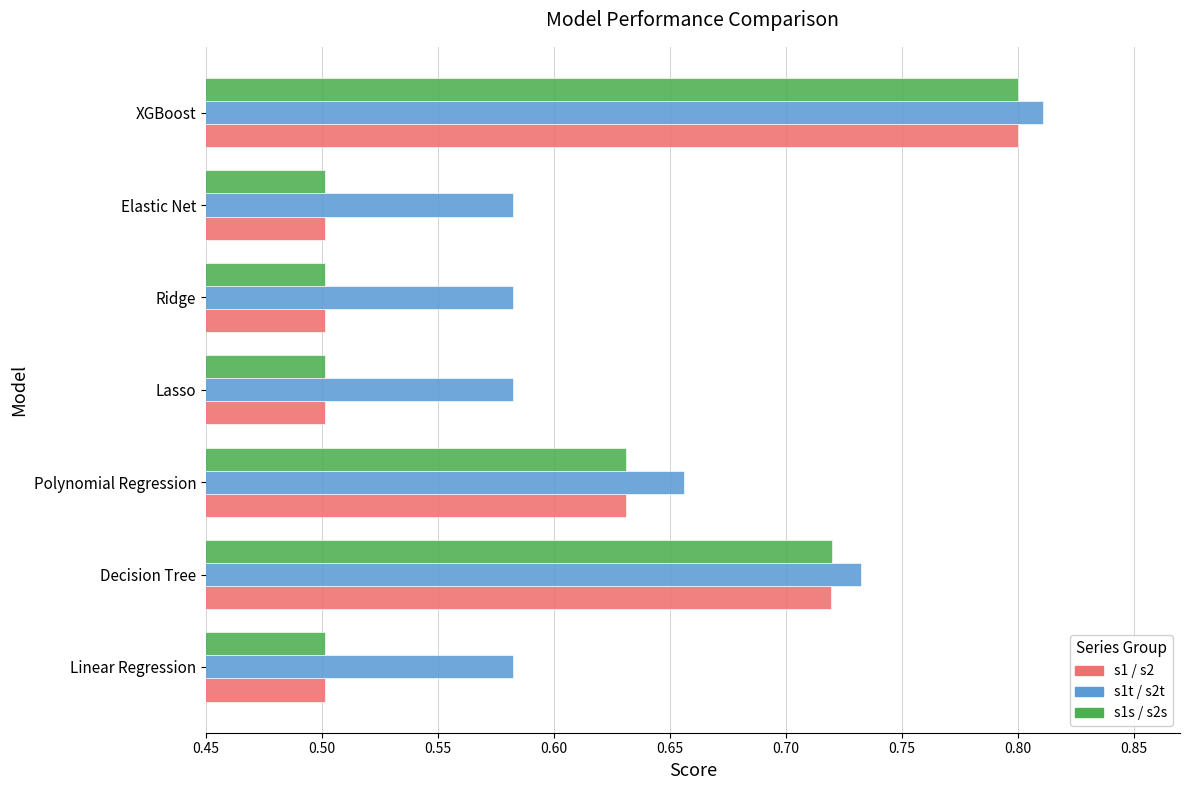

The s1s / s2s series shows 0.5 at Lasso. True or false?

True